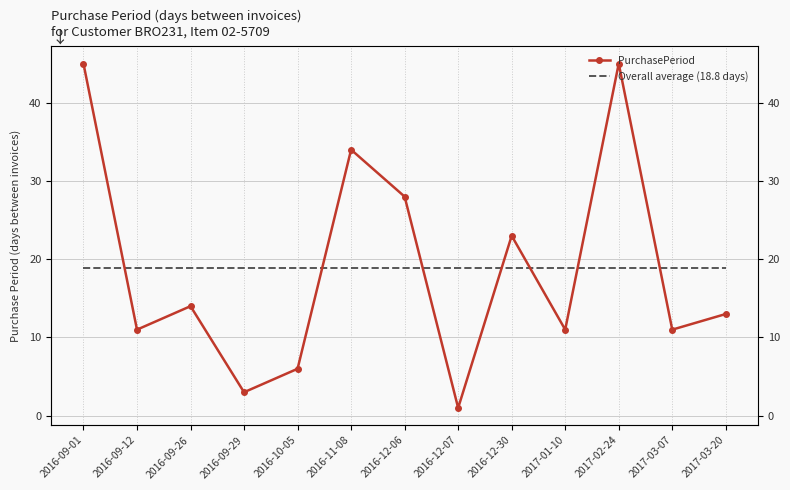

True or false: Overall average (18.8 days) has more than 0 interior local peaks.

False